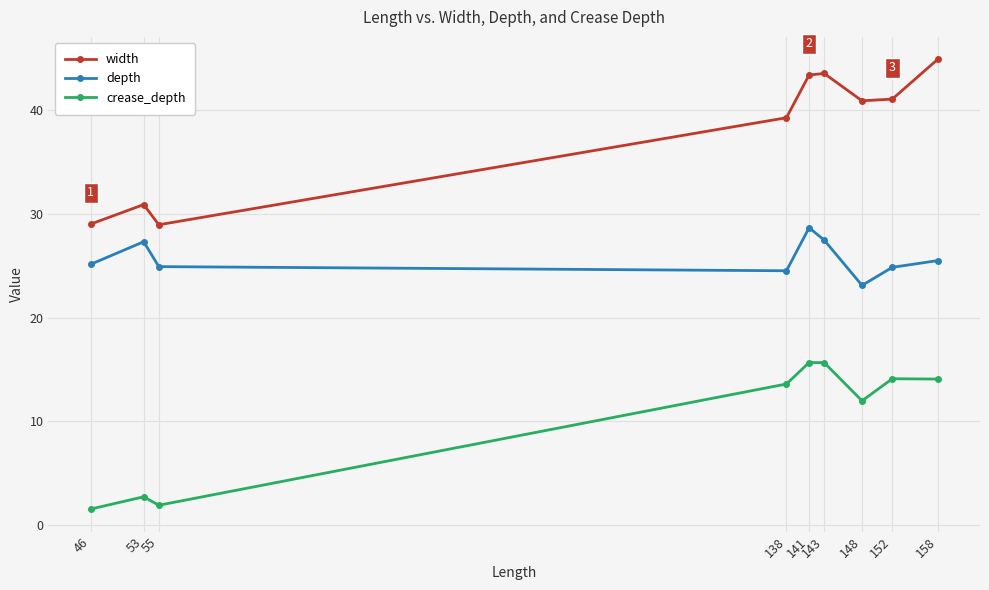

What is the difference between the second highest and second lowest values in the crease_depth series?

13.7